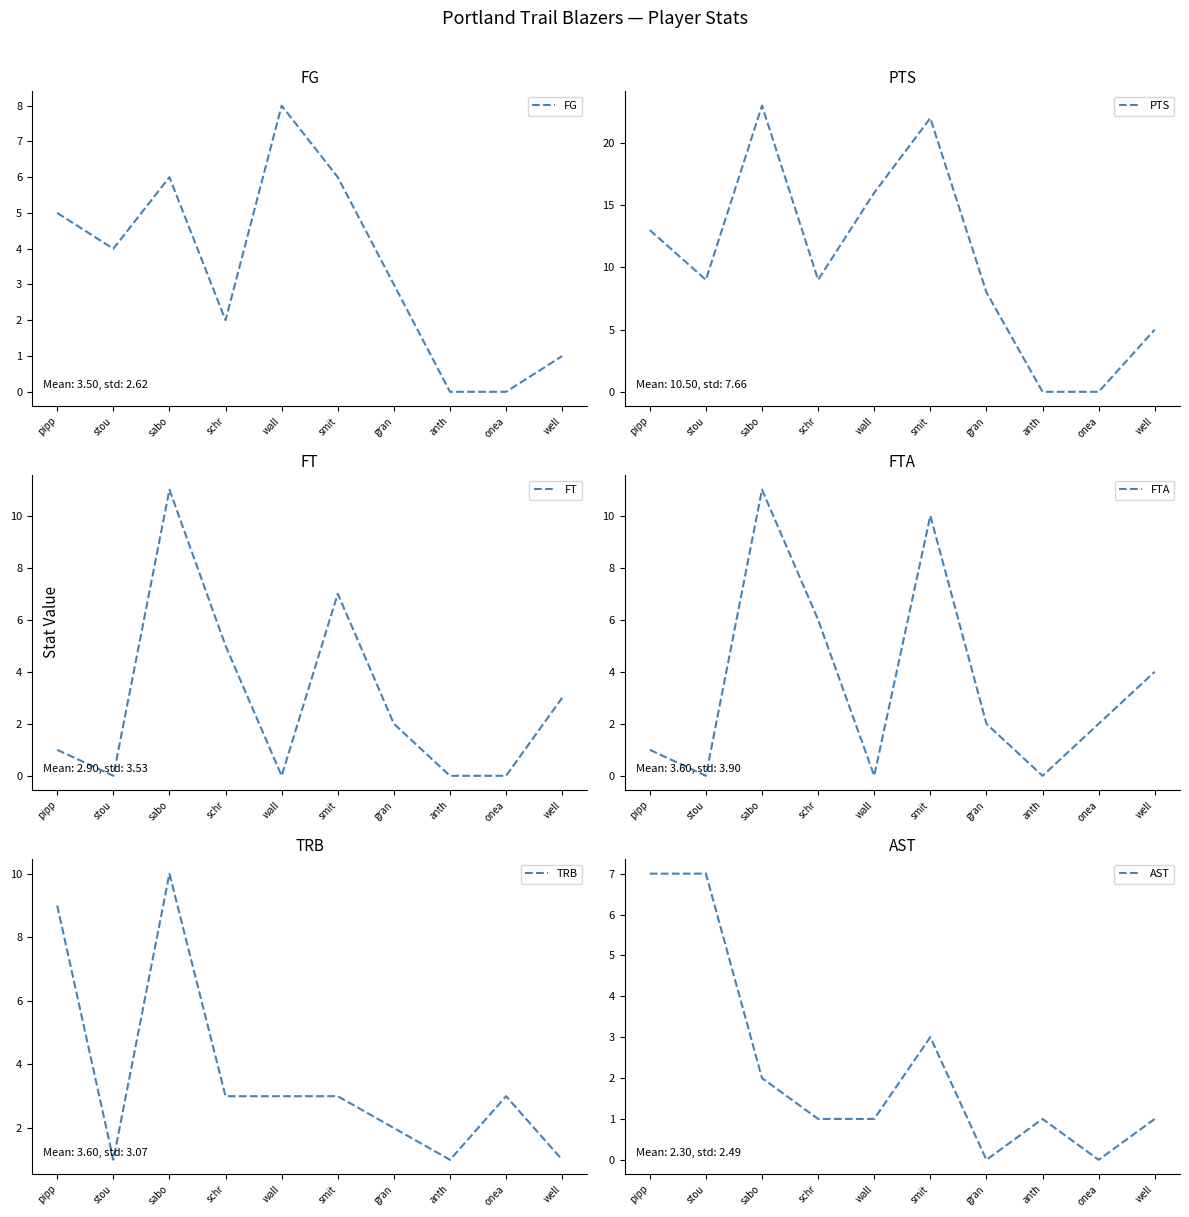

What position from the left is well?

10